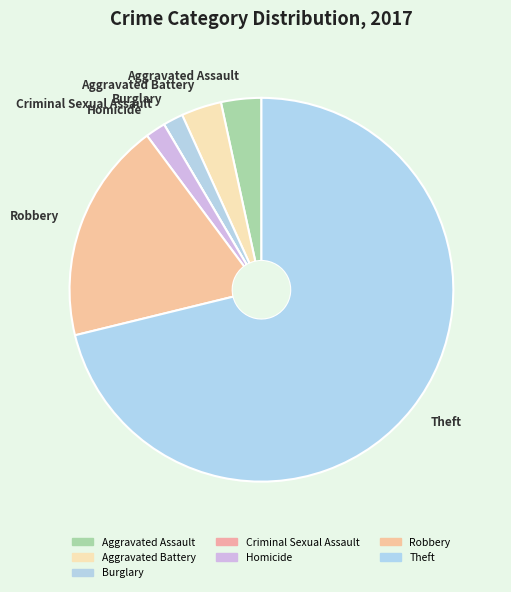

Which has a higher value, Robbery or Aggravated Assault?

Robbery